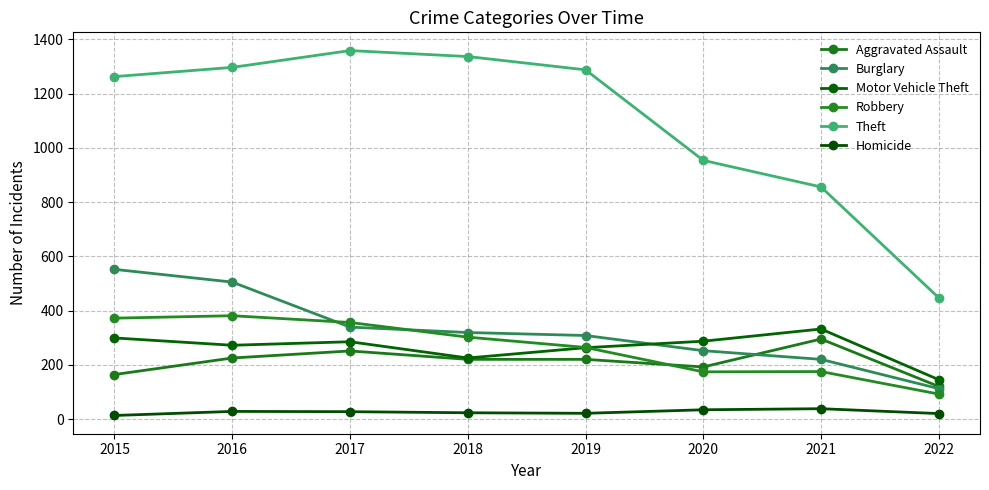

Reading right to left, transcribe all the data shown in this chart.

Aggravated Assault: 120	295	192	220	220	251	225	164
Burglary: 112	220	252	308	319	339	505	552
Motor Vehicle Theft: 145	332	287	263	225	285	272	299
Robbery: 92	175	174	264	302	356	381	372
Theft: 447	856	954	1288	1337	1359	1297	1263
Homicide: 20	38	34	21	23	27	28	13